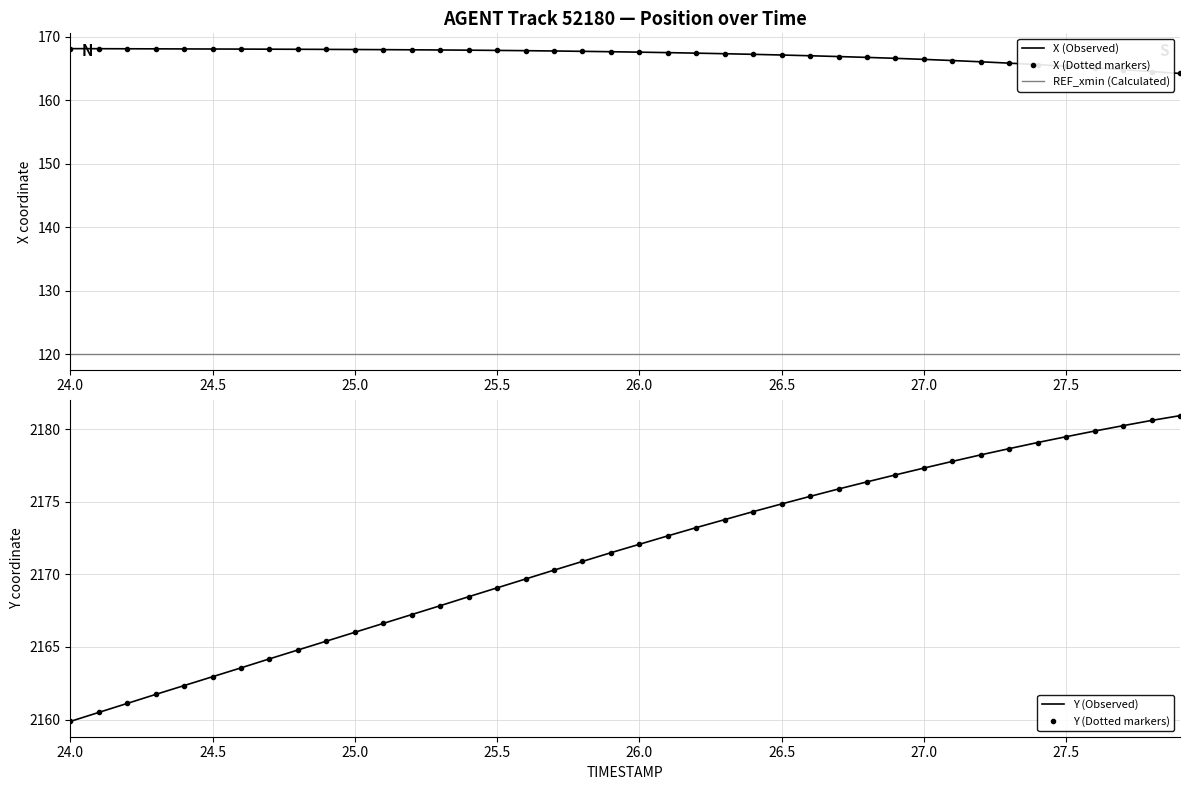

What is the value of the X (Observed) point at the 14th from the left?

167.9